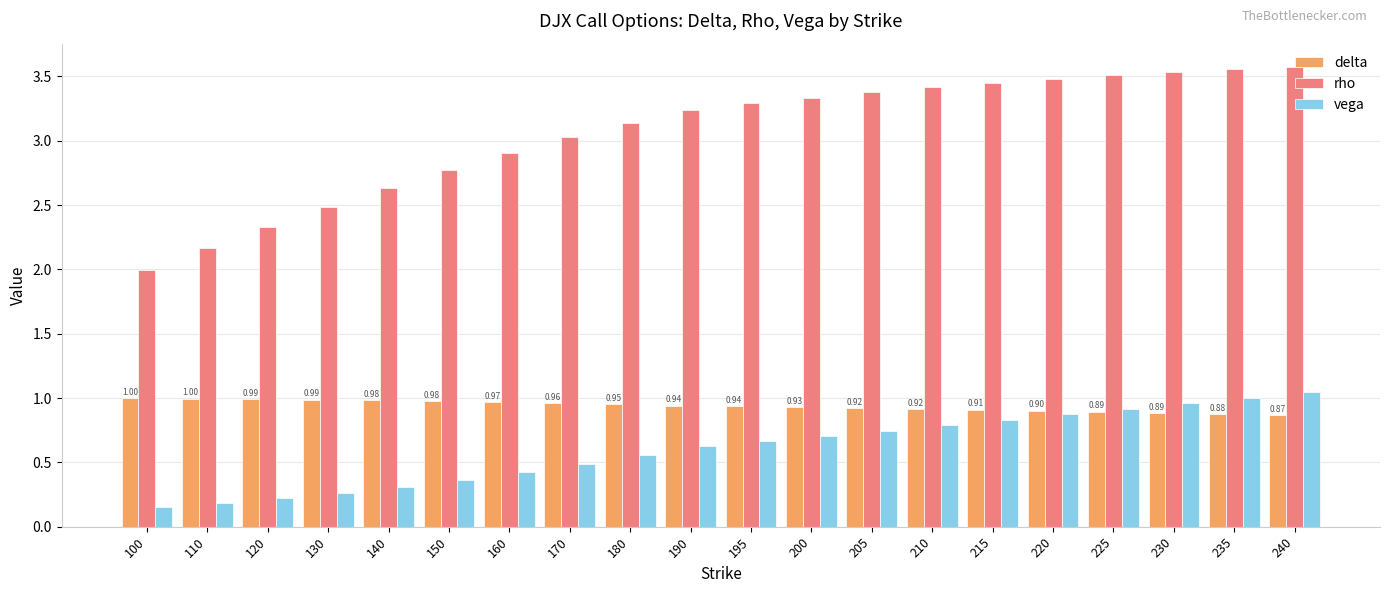

Is the value of rho at 120 greater than the value of delta at 190?

Yes